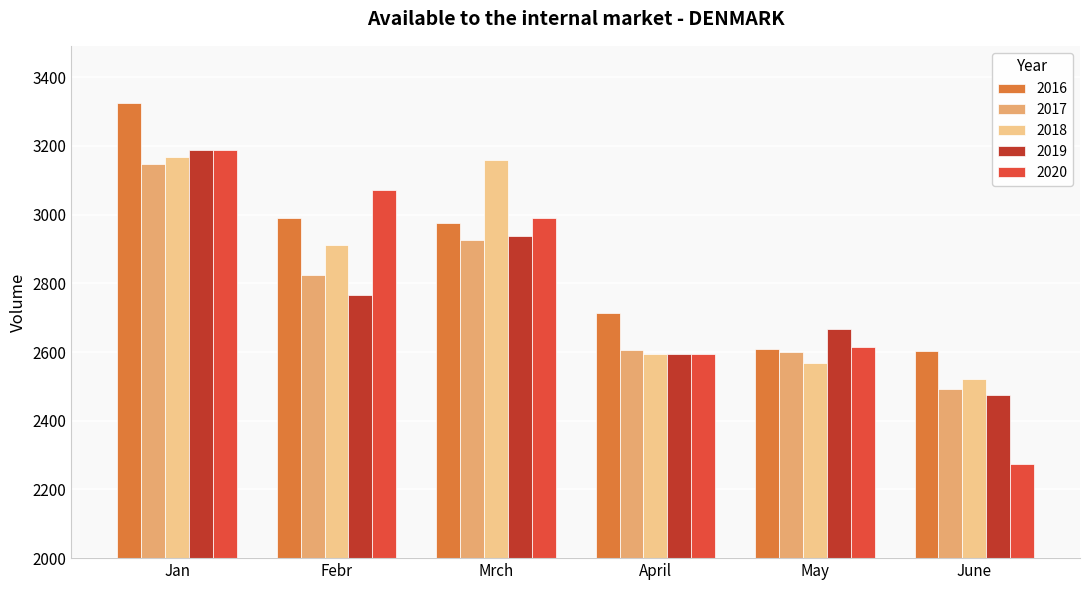

What is the approximate value of 2018 at Mrch?

3159.2